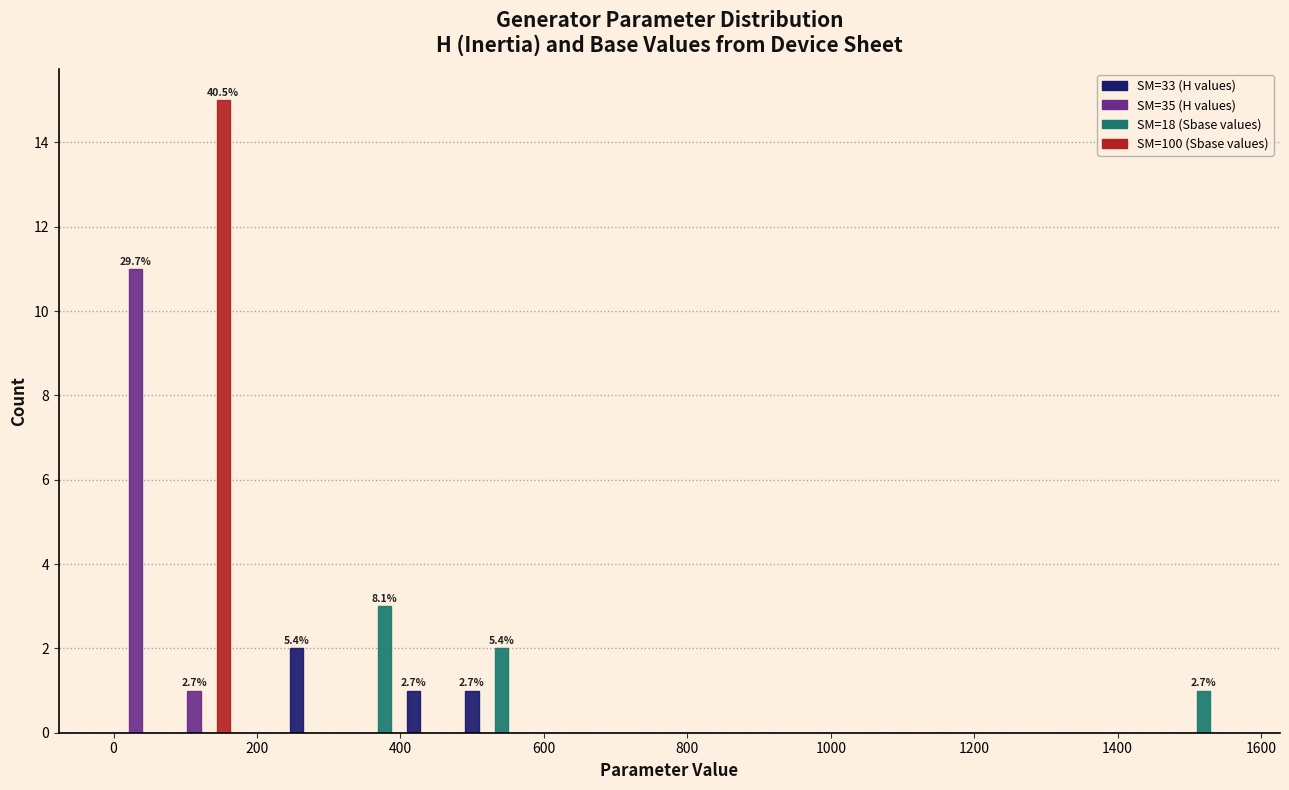

In the SM=33 (H values) series, which range on the x-axis has the tallest bar?

240 to 320